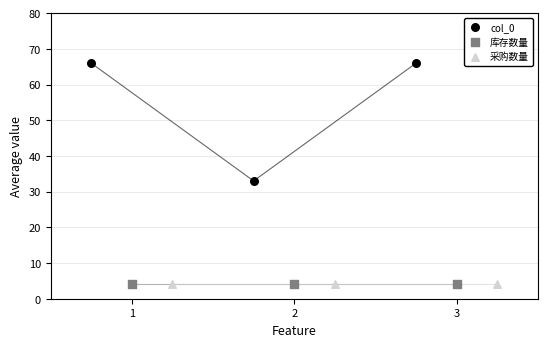

Which series reaches the maximum Y coordinate?

col_0